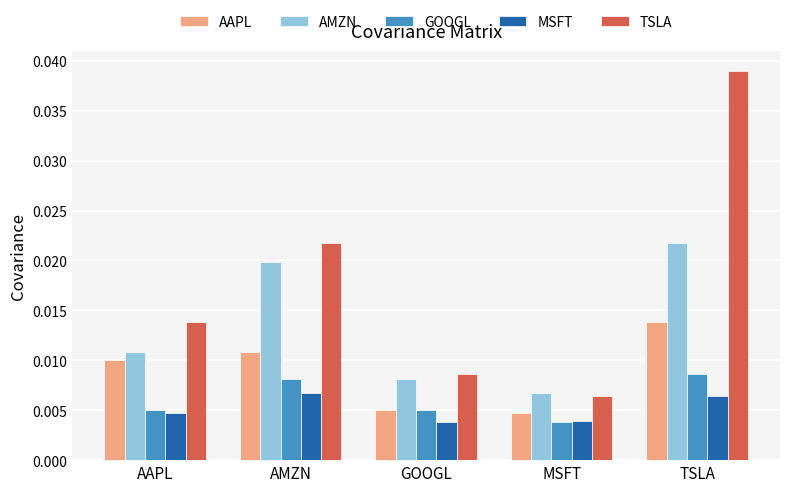

What is the sum of all TSLA values?

0.1